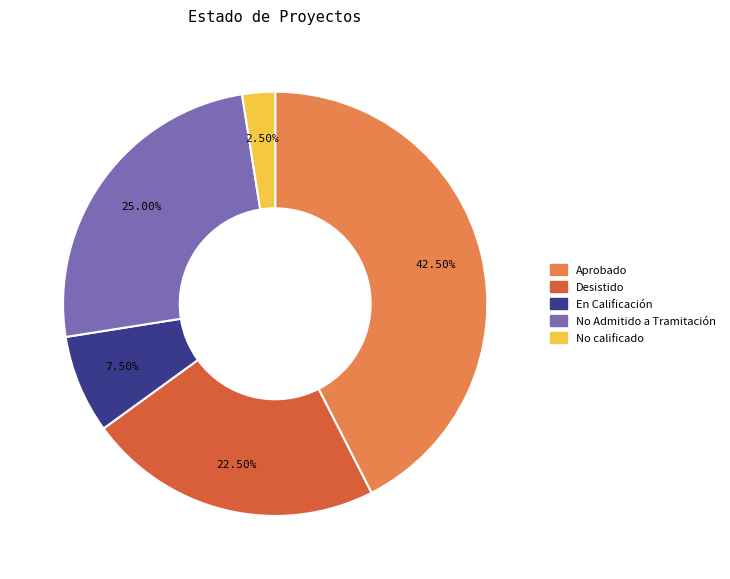

What portion of the pie excludes Desistido?

77.5%